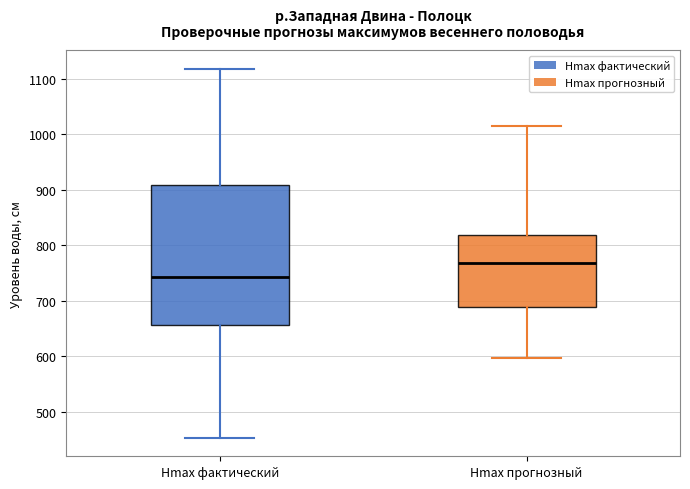

Which box has the highest median line?

Hmax прогнозный